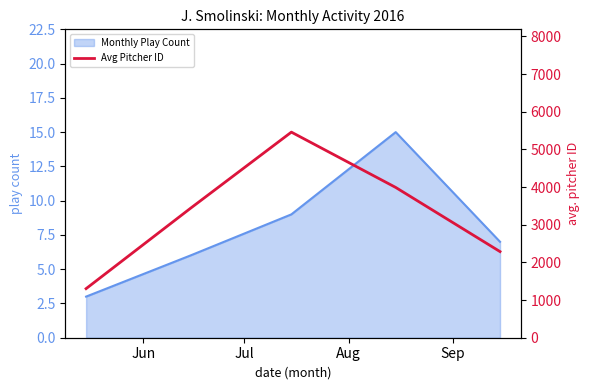

Does the chart have visible grid lines?

No